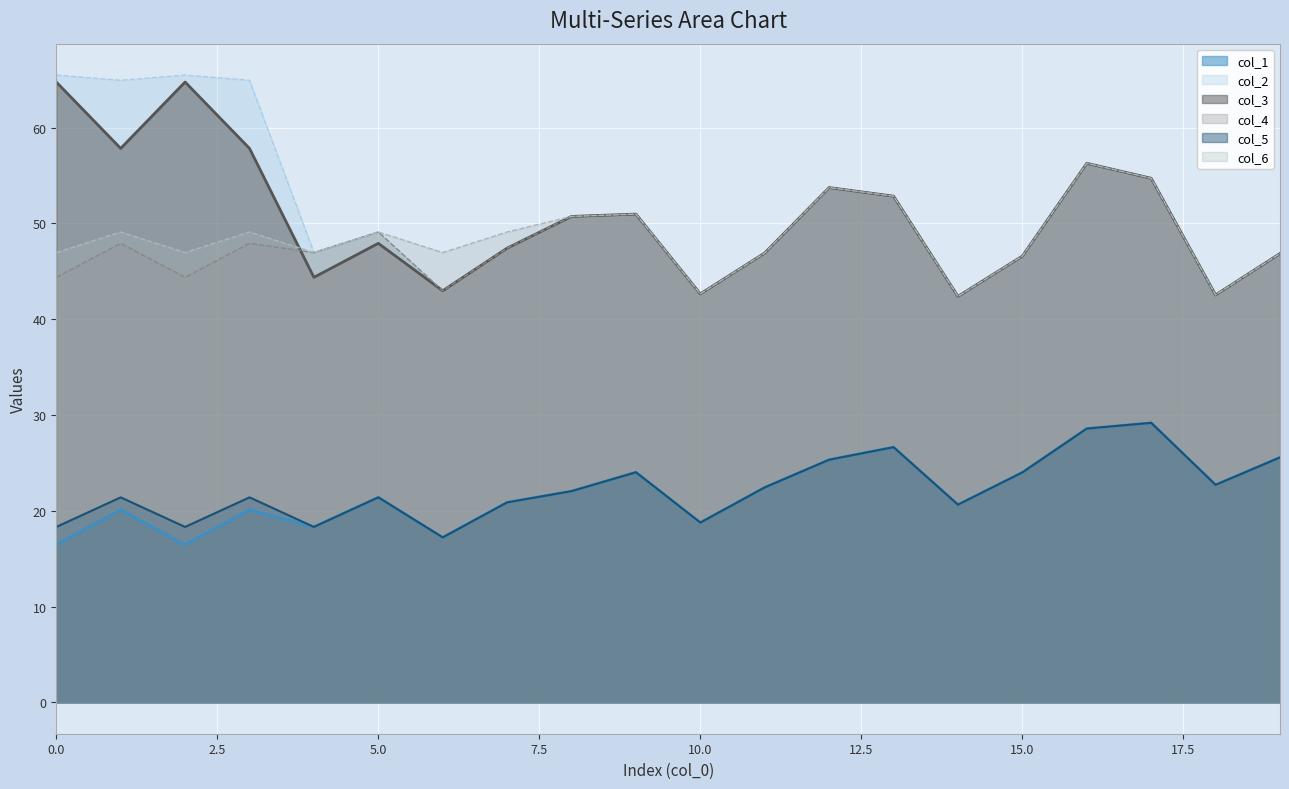

At how many categories does at least one series exceed 36?

20